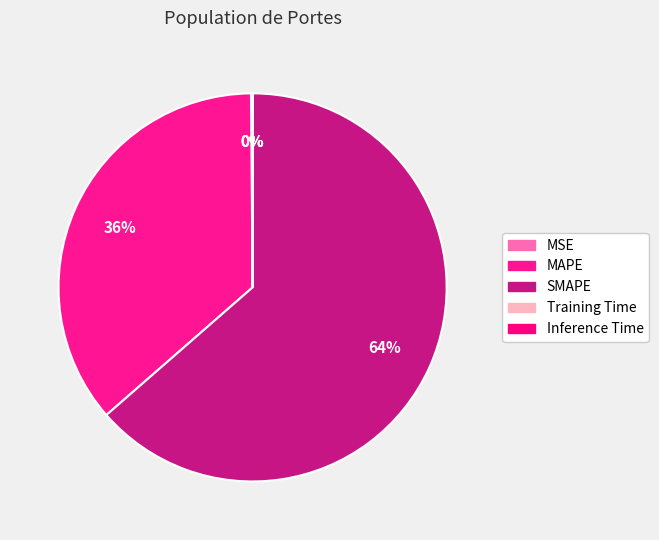

Count the number of slices in the pie.

5